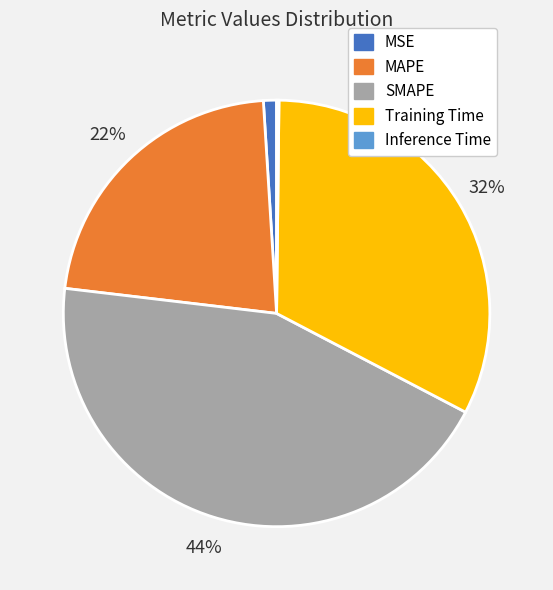

Is there any slice that represents more than half of the pie?

No